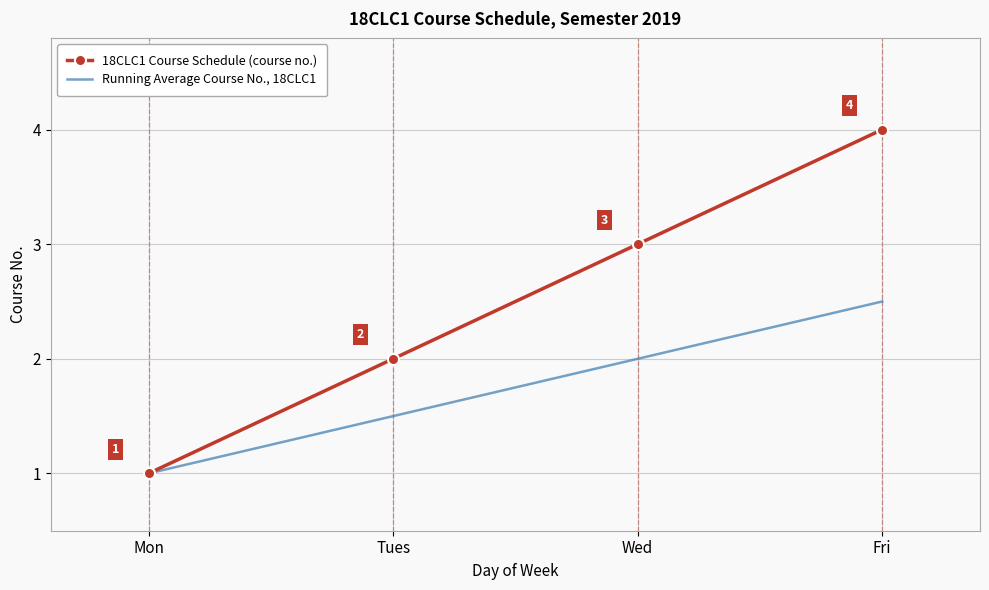

Which series has the largest total across all categories?

18CLC1 Course Schedule (course no.)